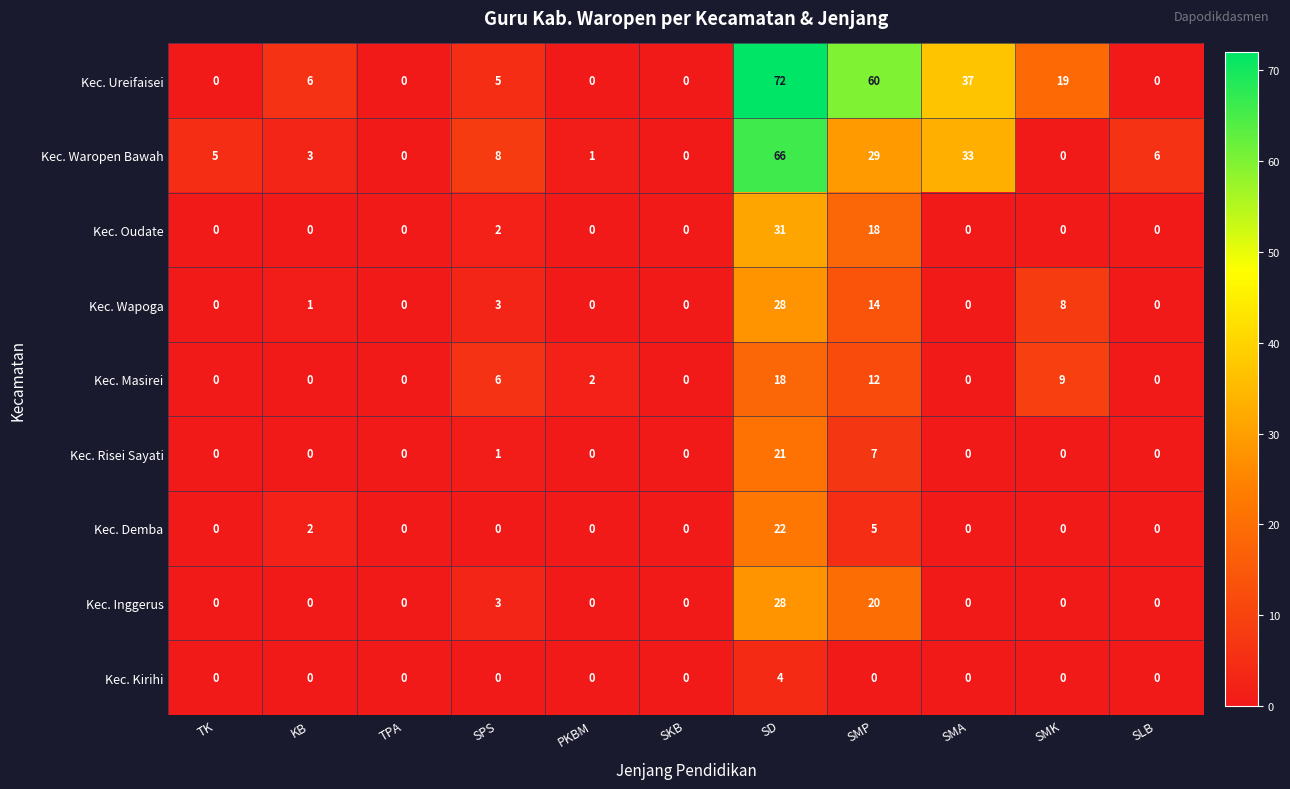

At which label is Kec. Inggerus closest to 14?

SMP